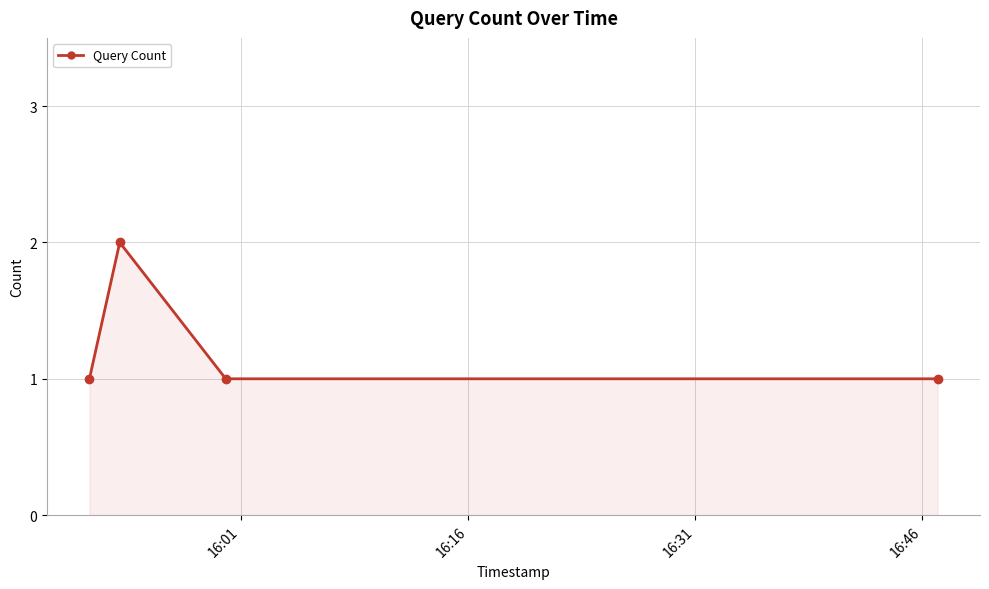

What is the sum of all values?

5